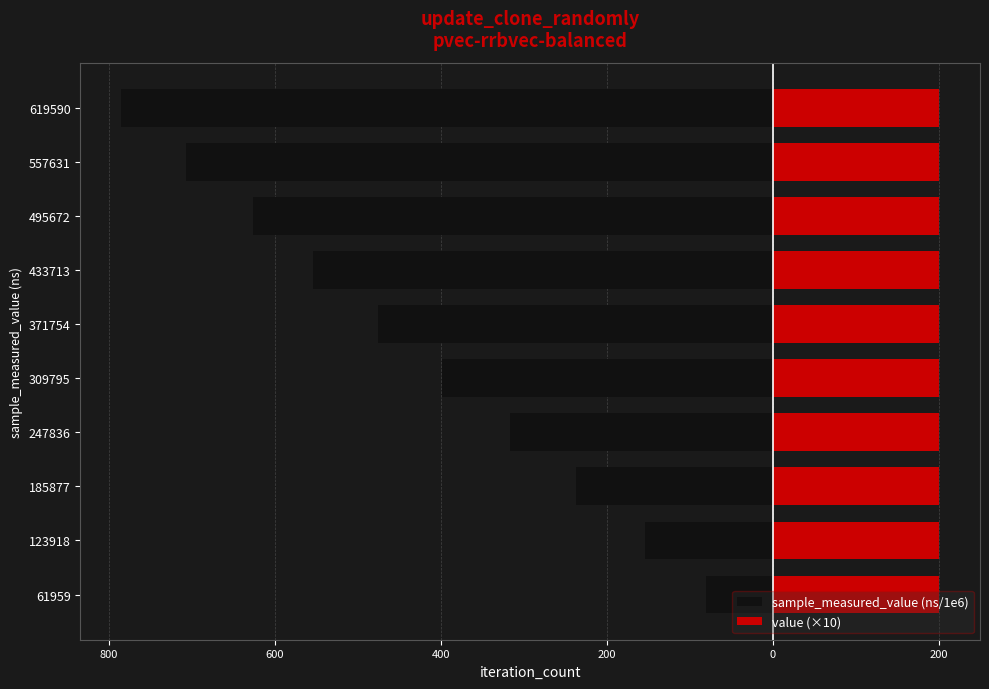

Does the chart contain stacked bars?

No